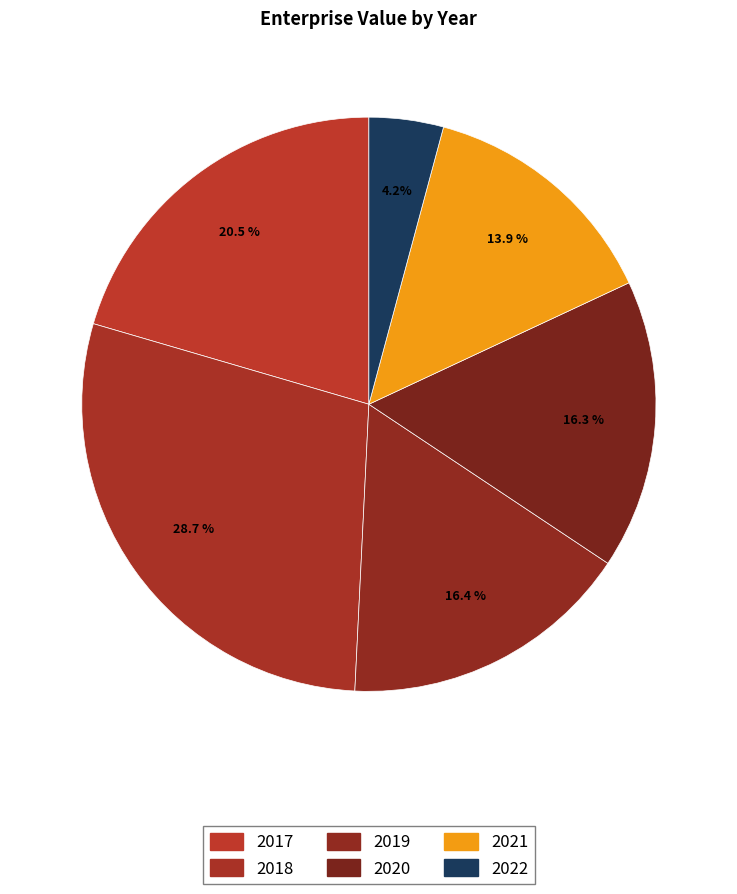

To the nearest percent, what portion does 2019 represent?

16%